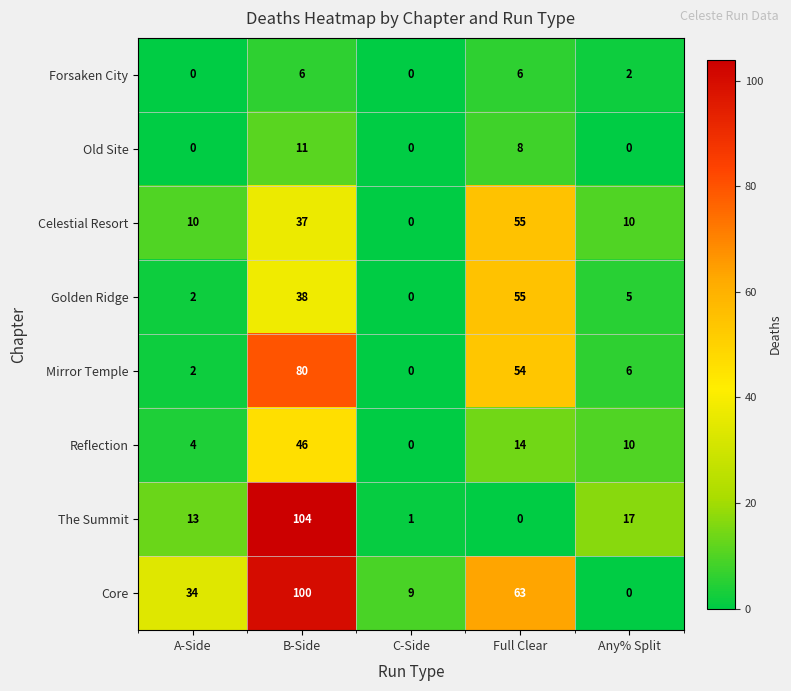

What is the sum of all Core values?

206